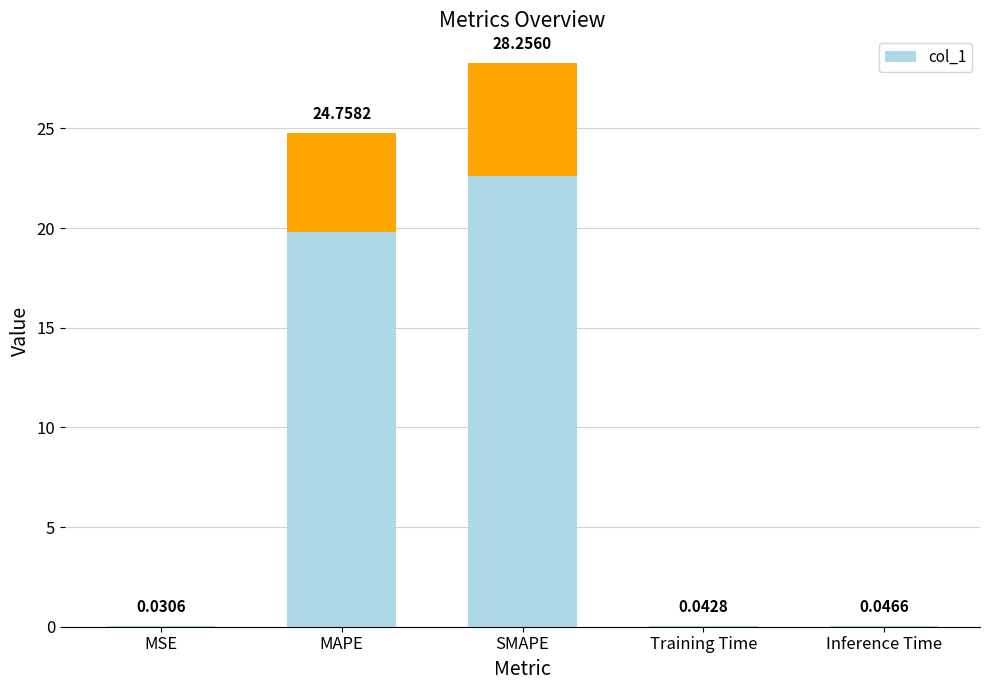

How many categories are shown in the chart?

5